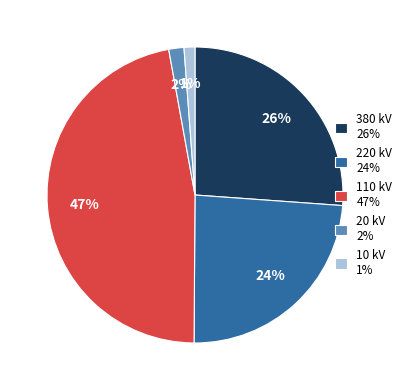

How many slices are in this pie chart?

5